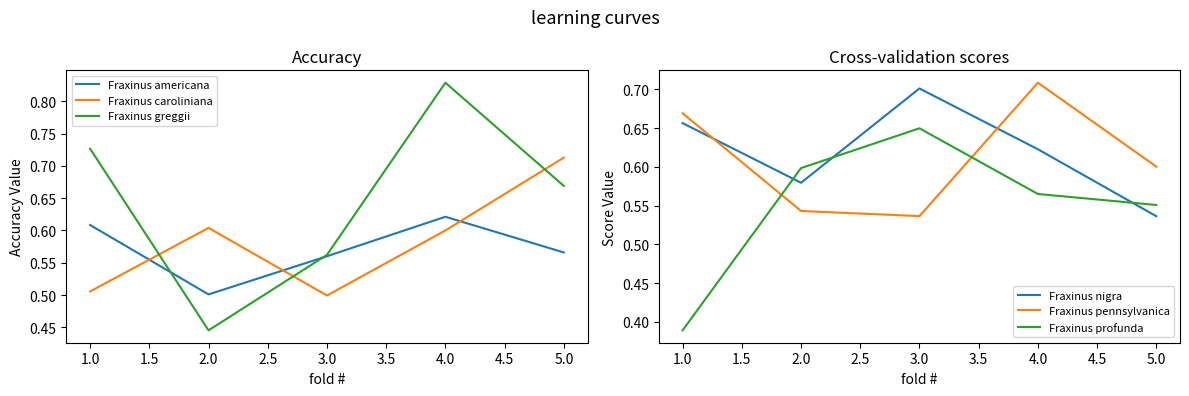

At which label is Fraxinus greggii closest to 0?

2.0